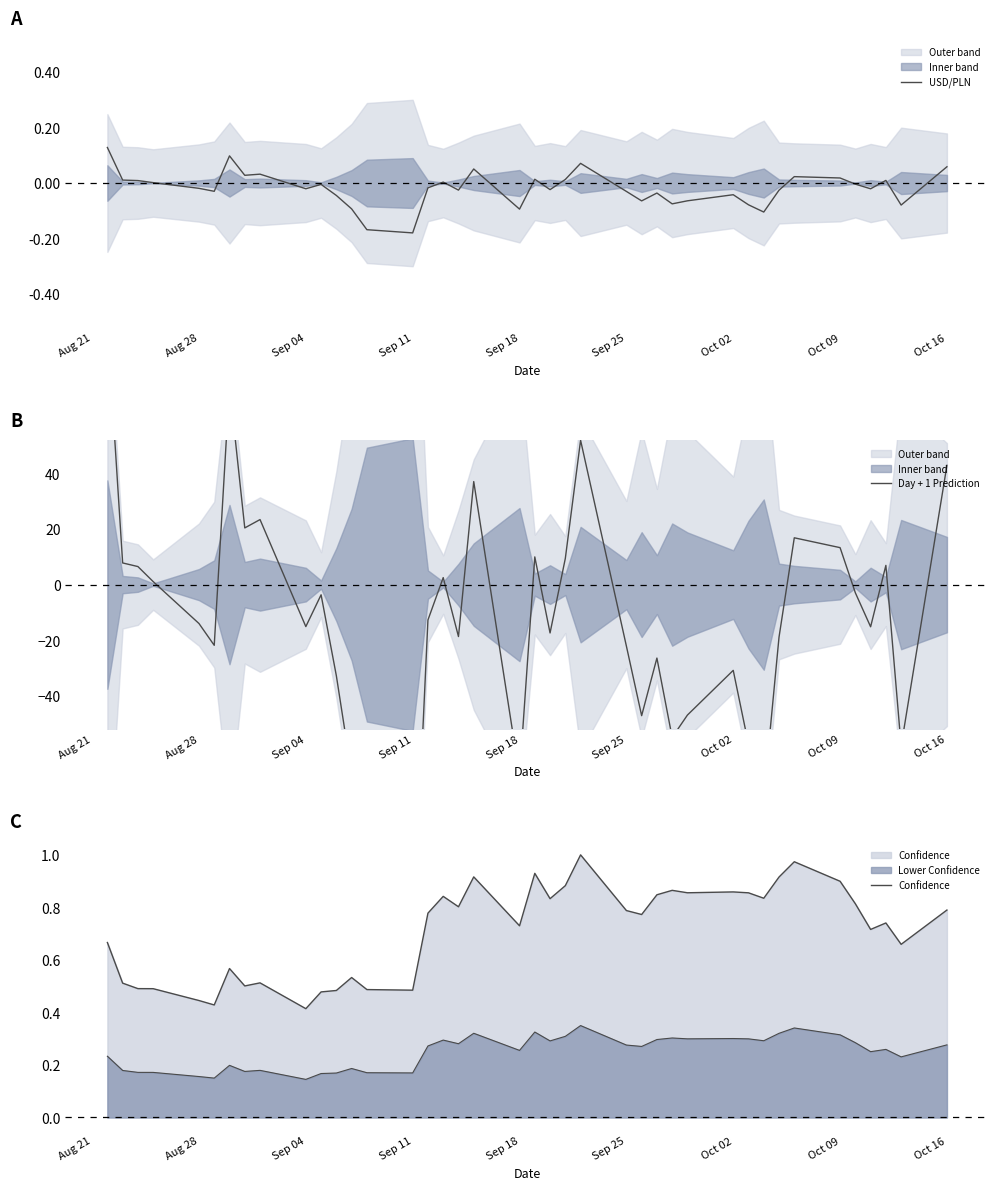

At how many categories does at least one series exceed -109?

40